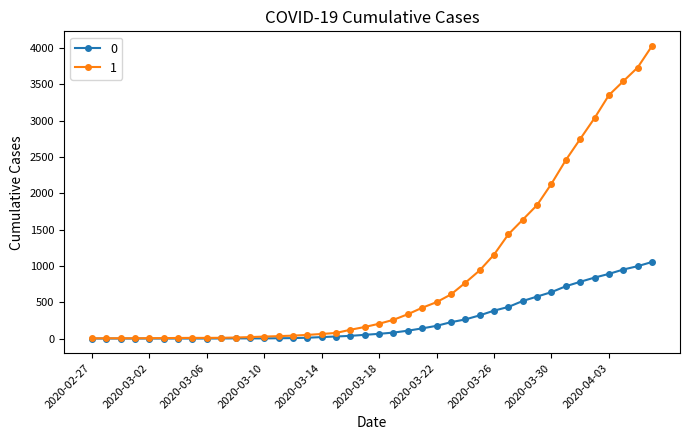

Rank the series by their average value, from highest to lowest.

1, 0